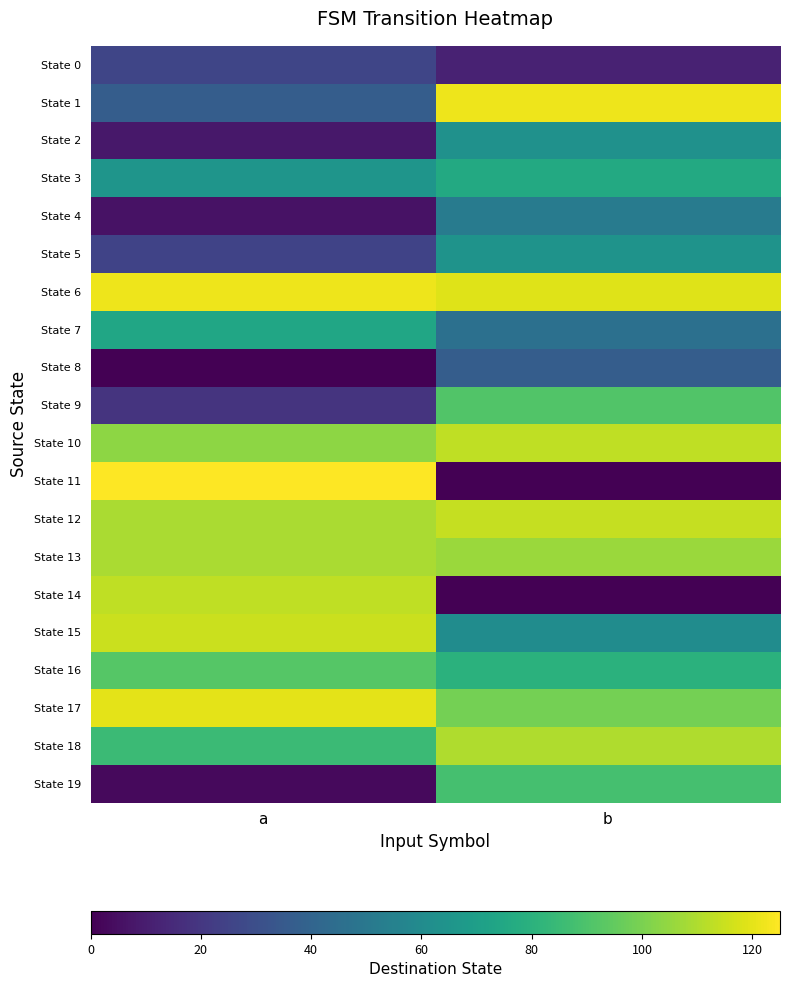

Count the number of data series in this chart.

20